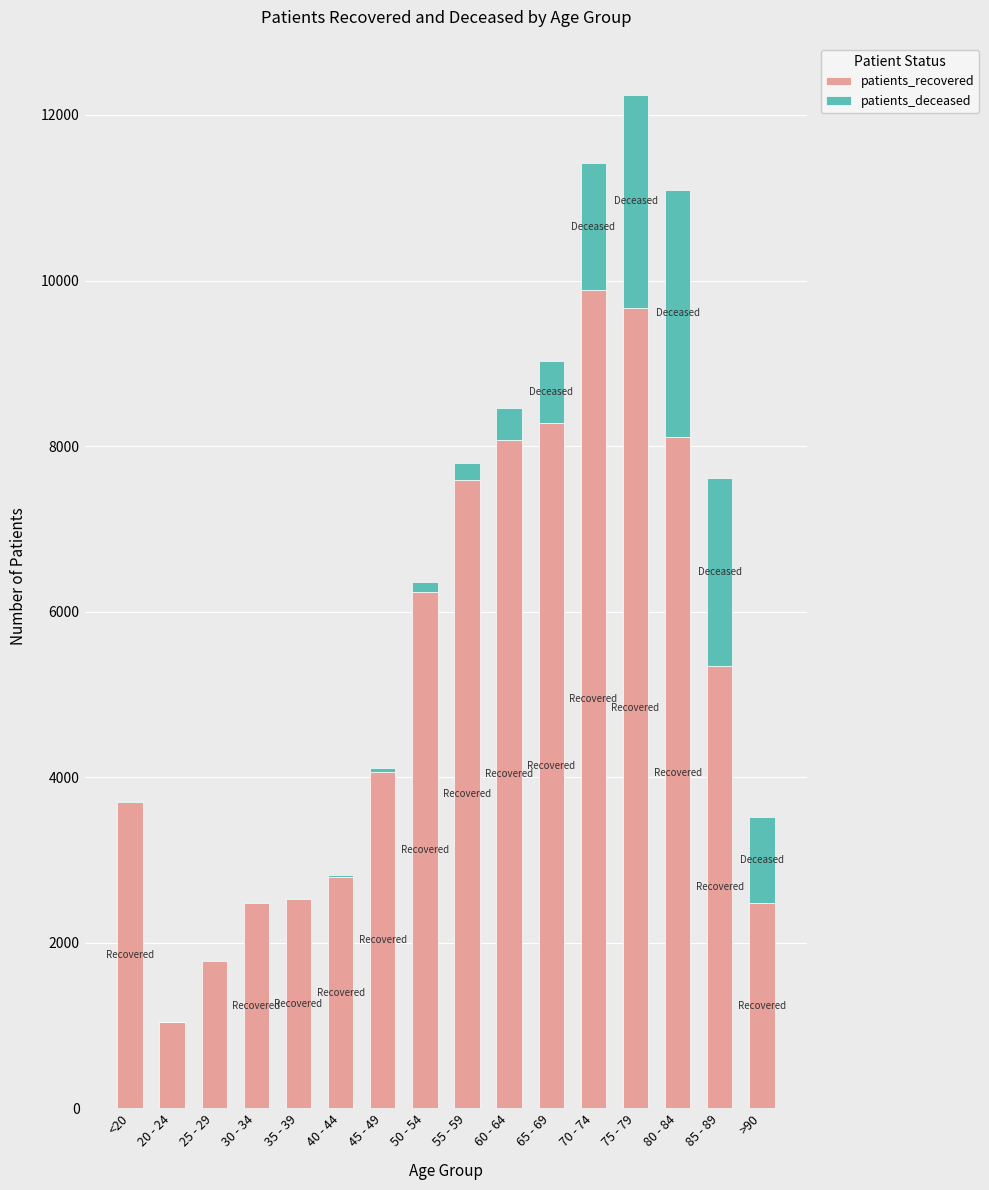

What is the total value across all series at 70 - 74?

11416